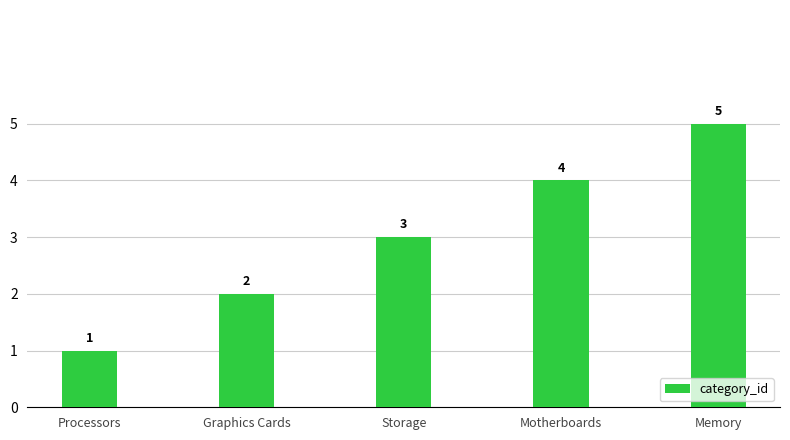

At which category does the chart reach its peak across all series?

Memory